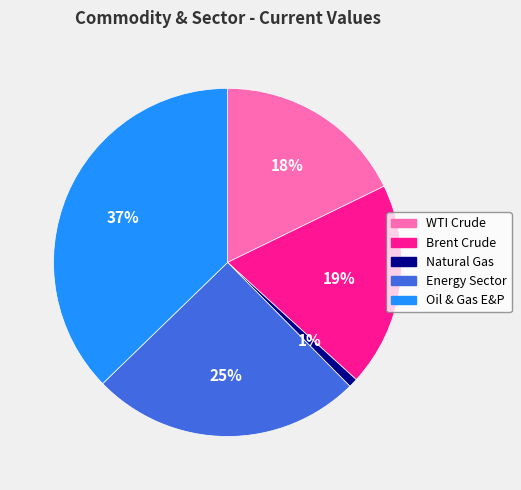

What is the largest slice in the pie chart?

Oil & Gas E&P